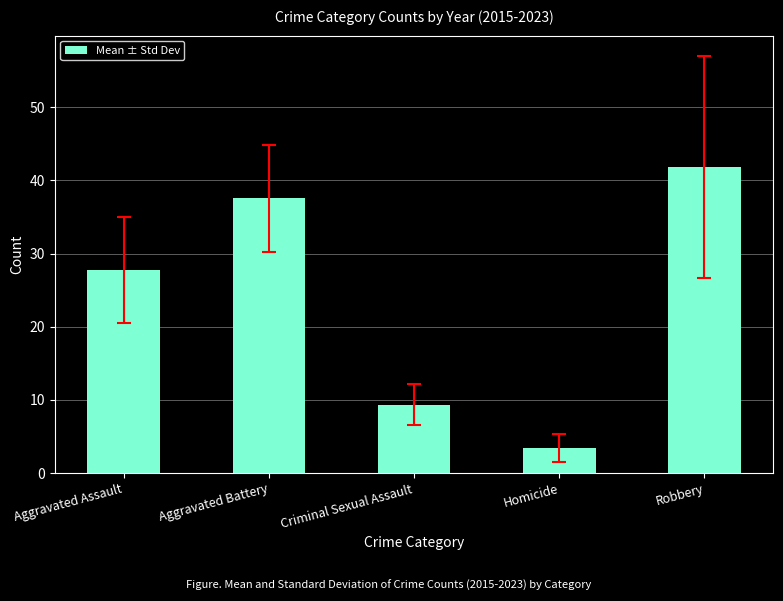

Rank the categories by value from highest to lowest.

Robbery, Aggravated Battery, Aggravated Assault, Criminal Sexual Assault, Homicide